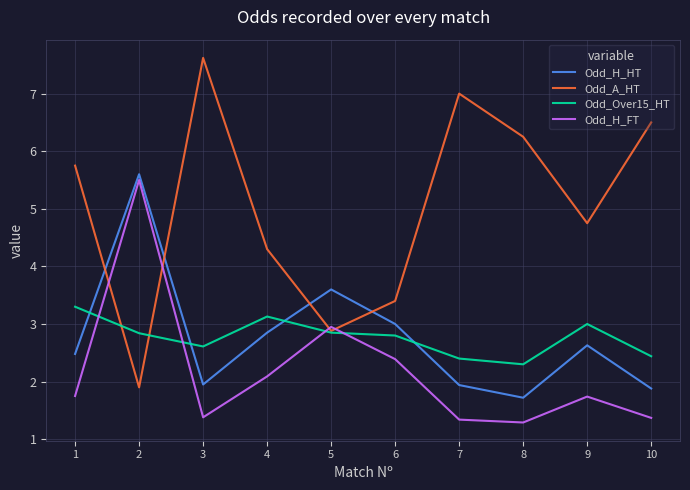

At 7, list the series in order from smallest to largest.

Odd_H_FT, Odd_H_HT, Odd_Over15_HT, Odd_A_HT